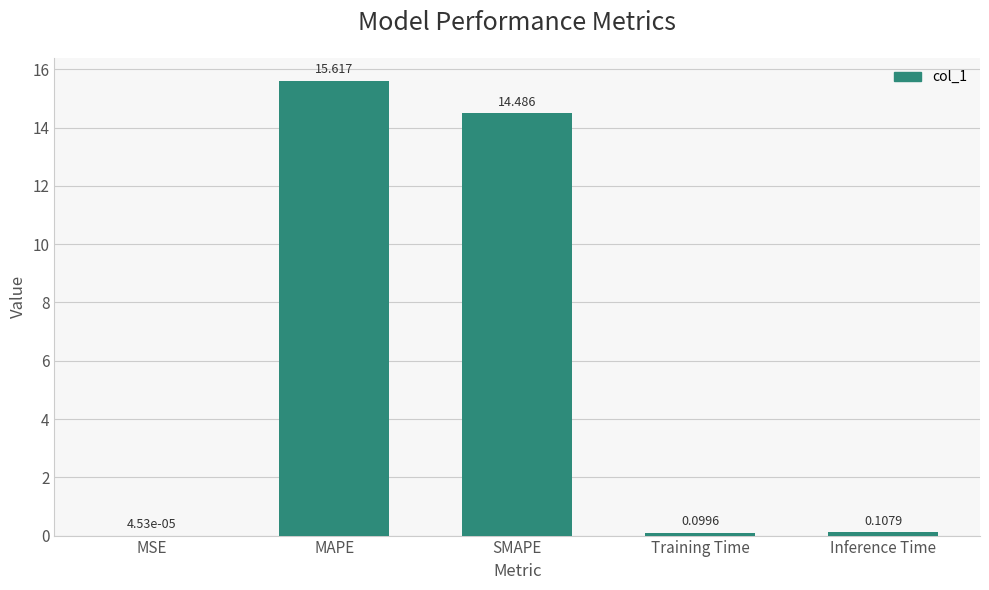

At which label is the value closest to 7?

Inference Time